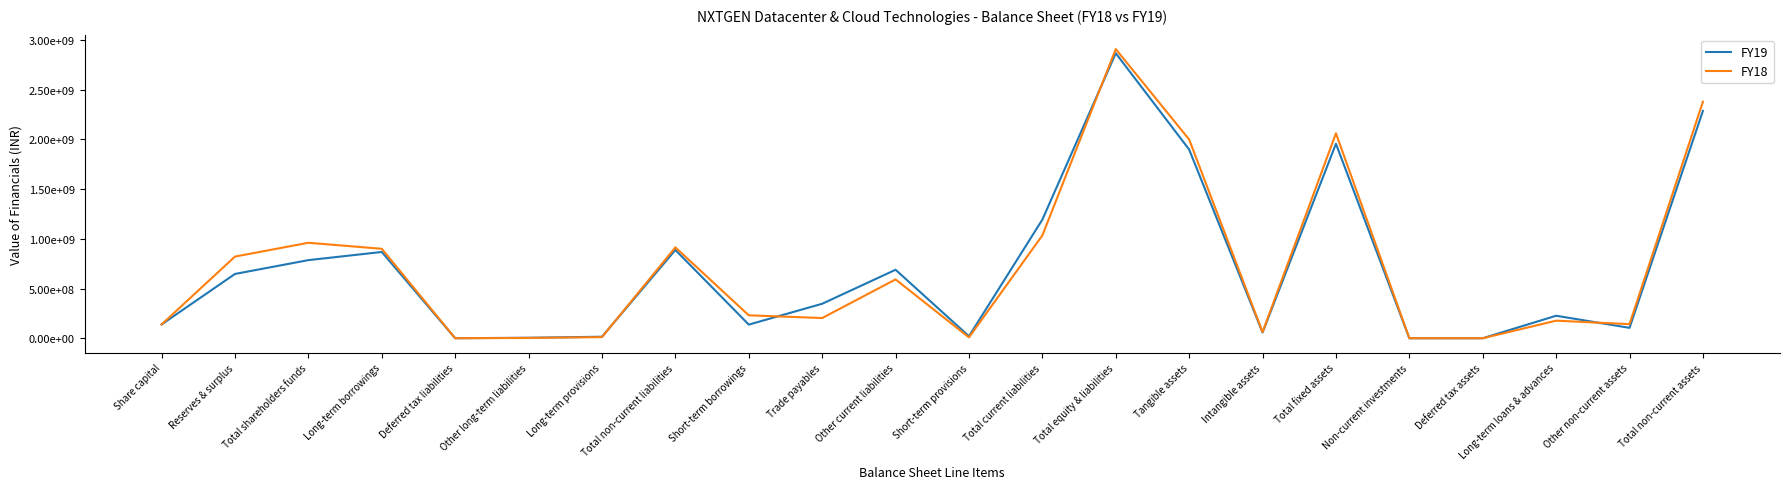

What is the label of the 17th point from the right?

Other long-term liabilities